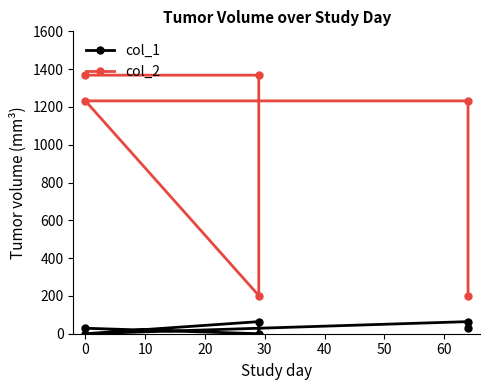

Does the chart display data point markers on the line(s)?

Yes